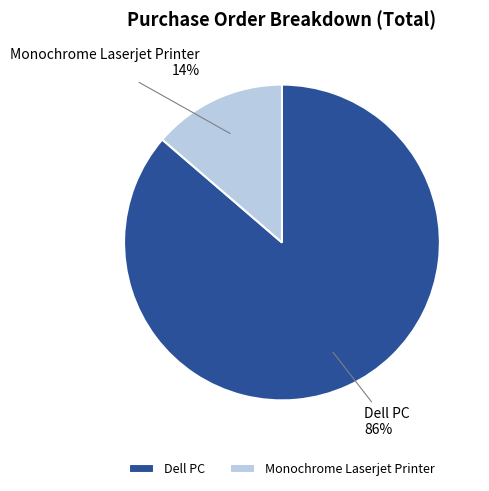

Between Dell PC and Monochrome Laserjet Printer, which is larger?

Dell PC